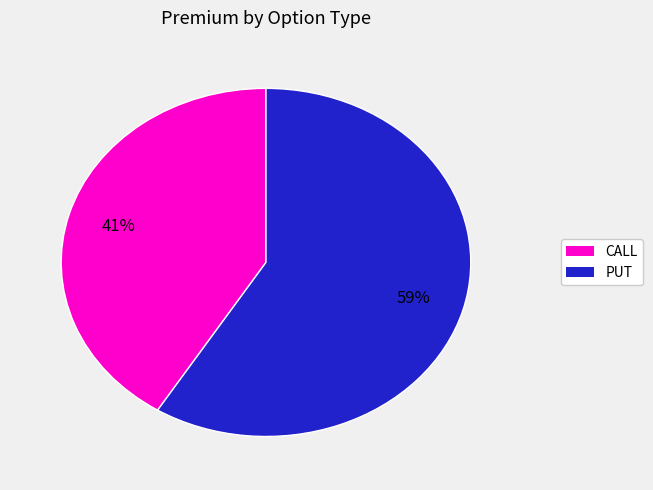

Combined, do CALL and PUT account for over 50%?

Yes